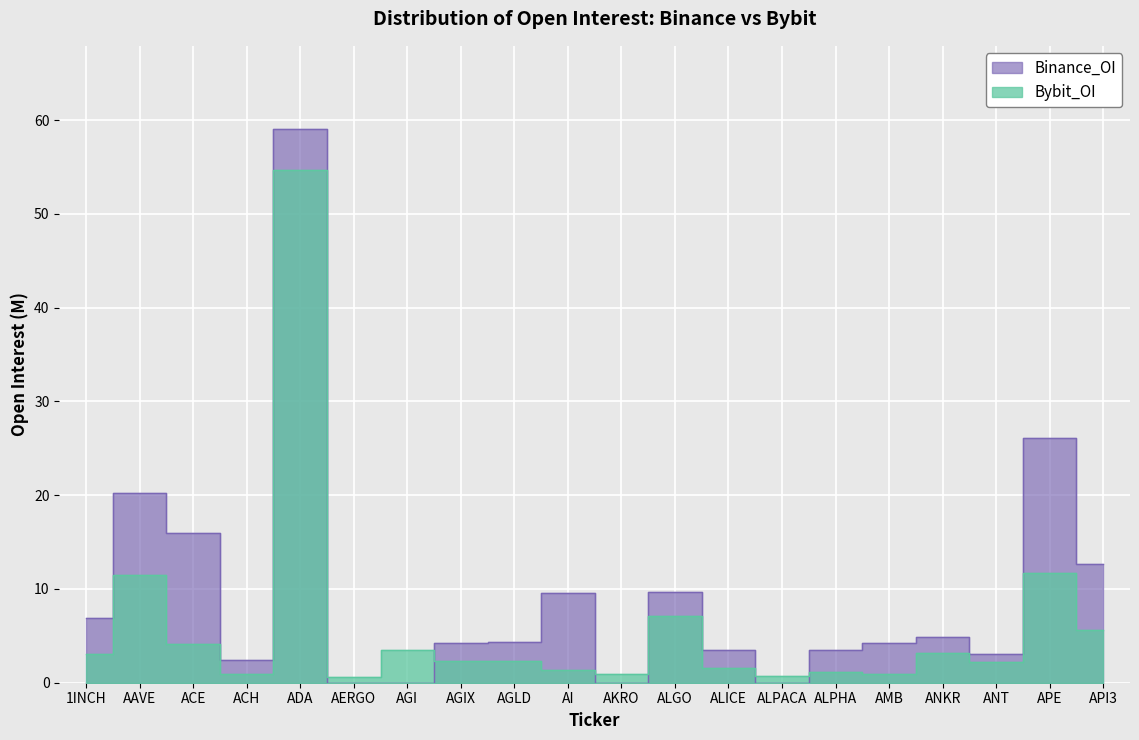

How many values in the Binance_OI series are below 4?

8